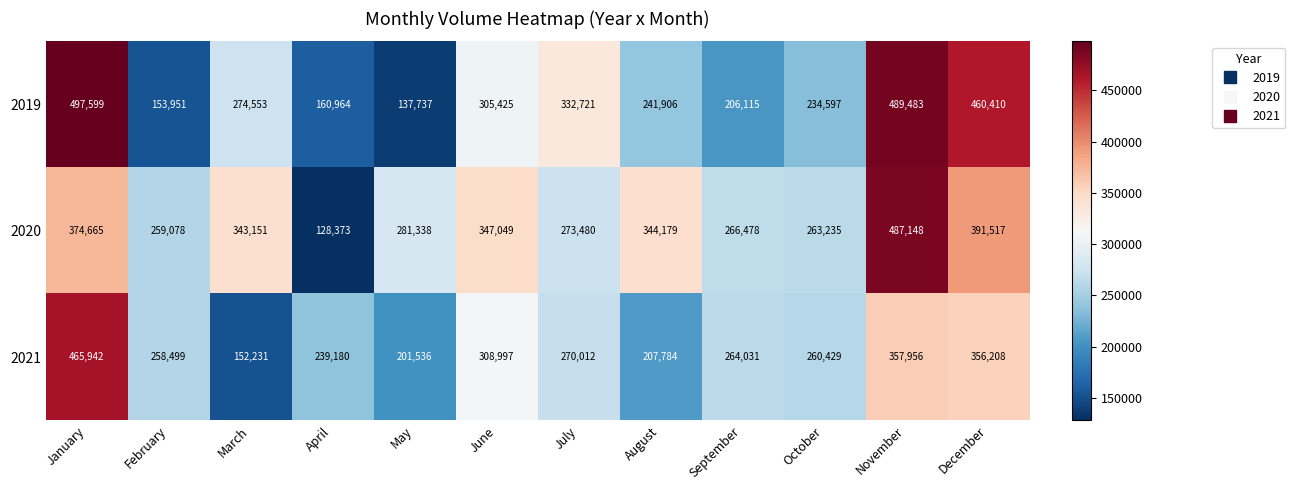

Which series changed the most between January and November?

2020